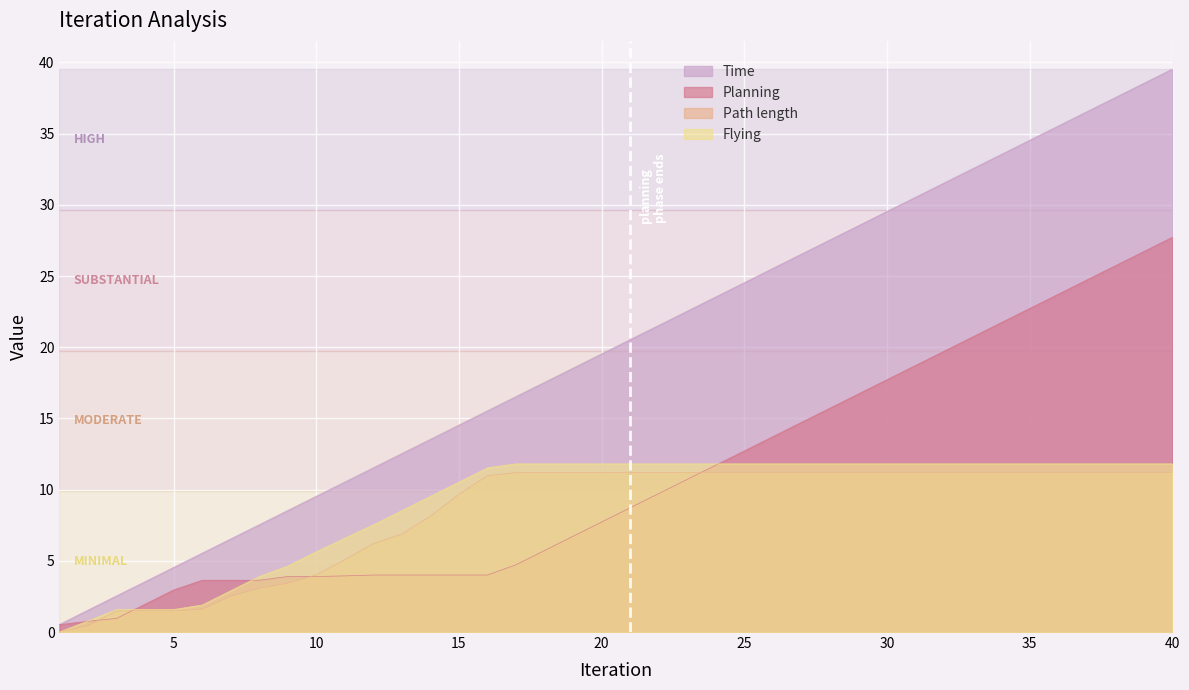

Between 19 and 26, which series saw the biggest shift?

Time